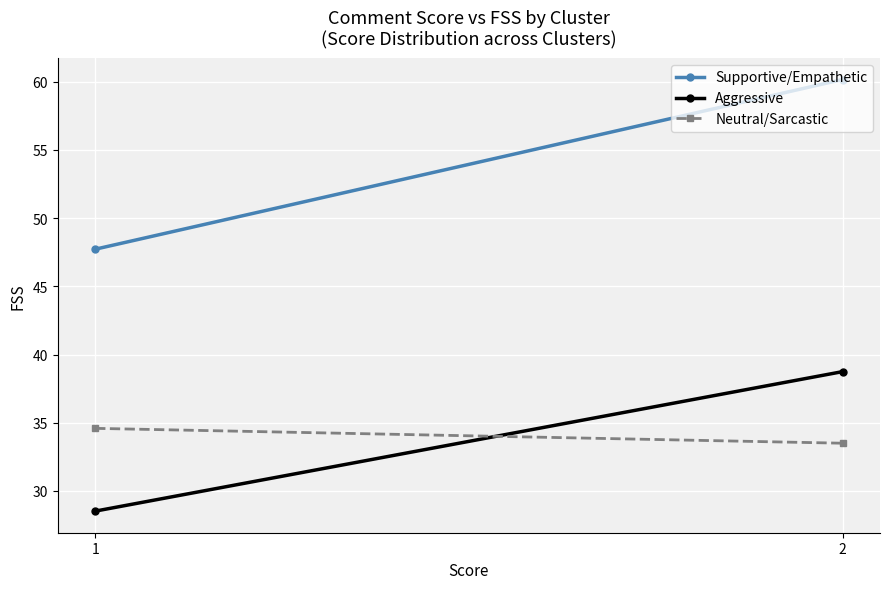

Count the number of data series in this chart.

3